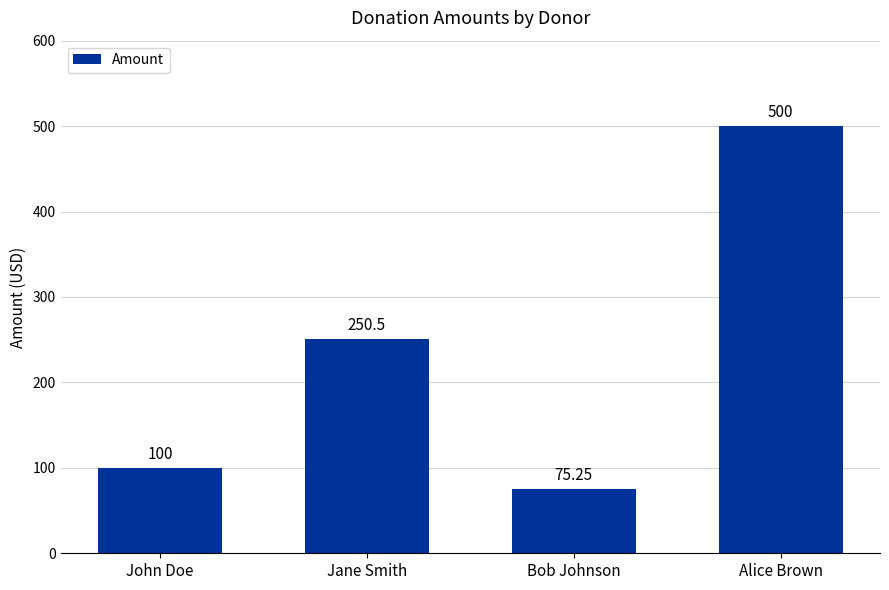

What position from the left is John Doe?

1